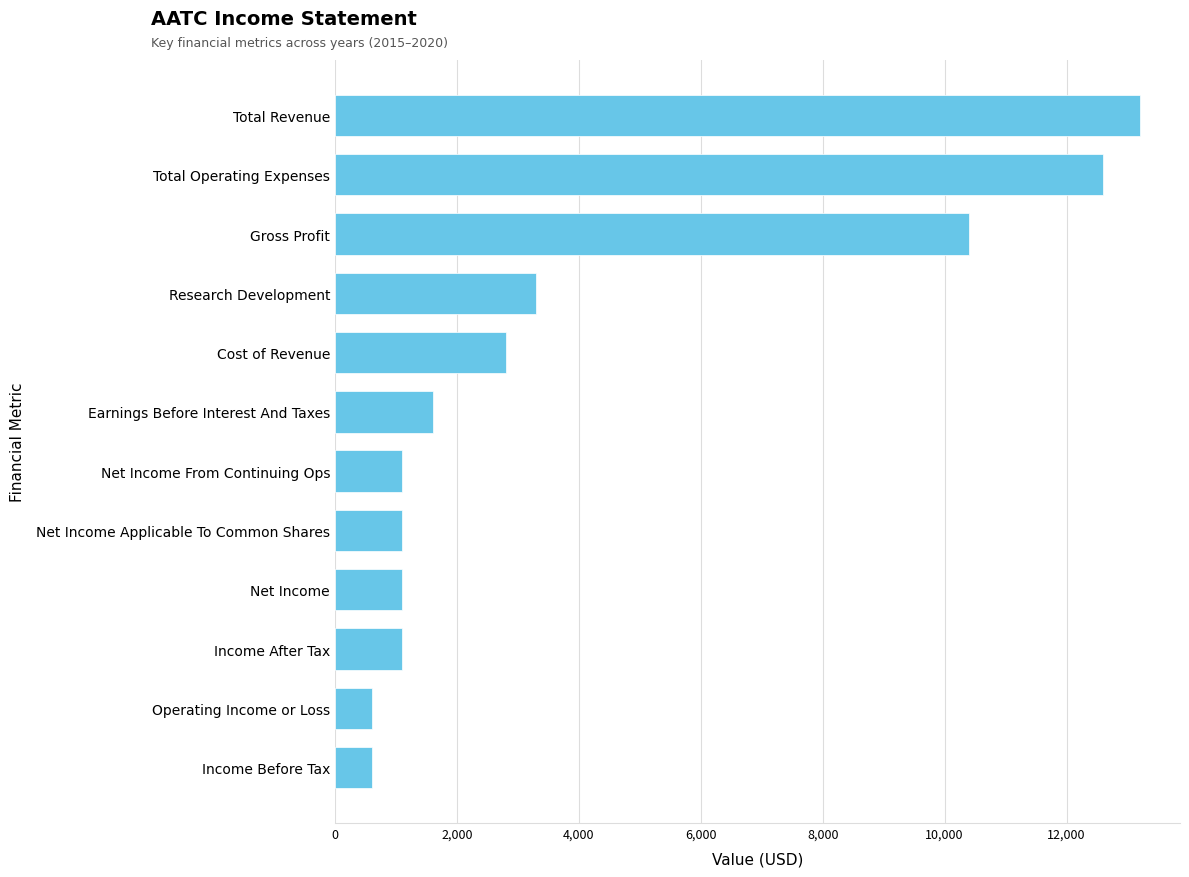

How many categories are shown in the chart?

12